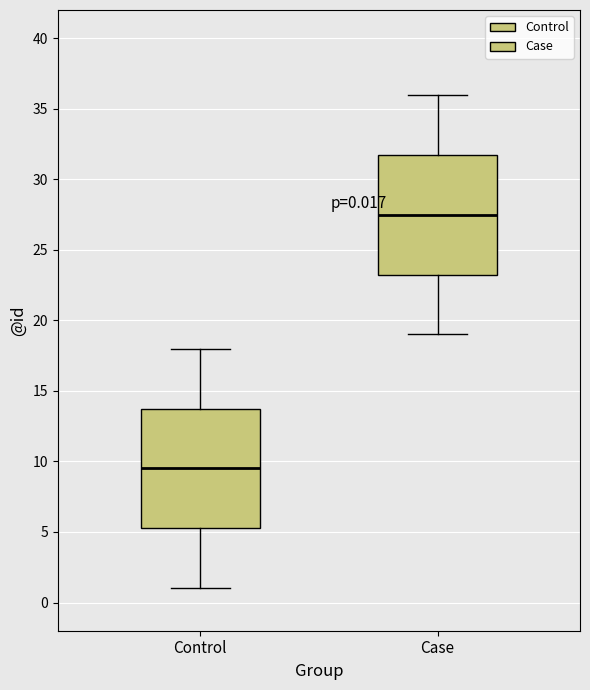

Which box has the highest median line?

Case